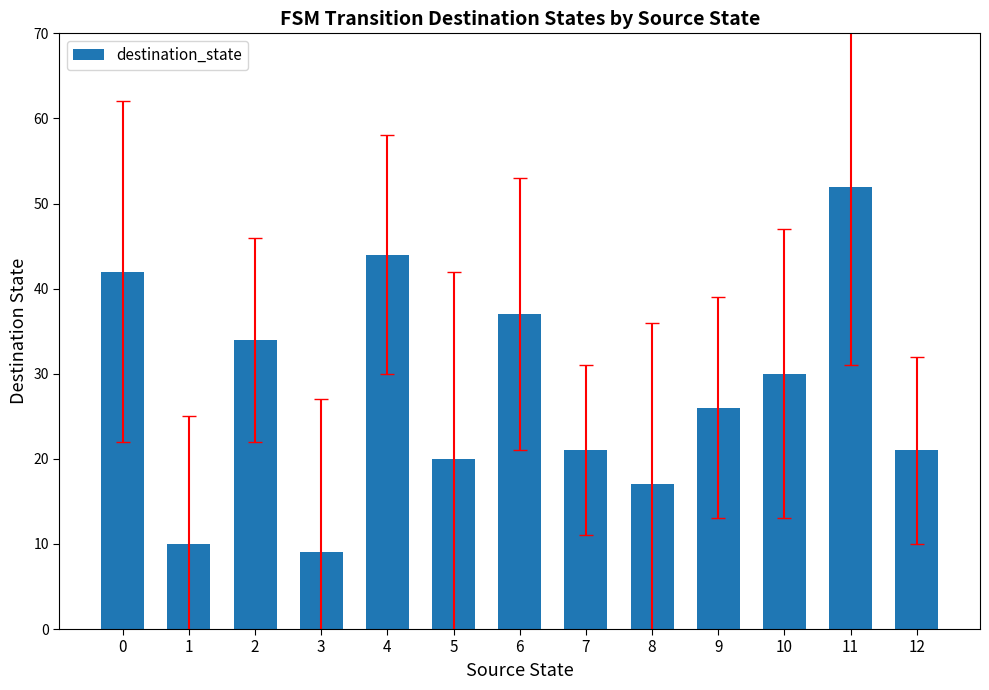

At which label is the value closest to 30?

10